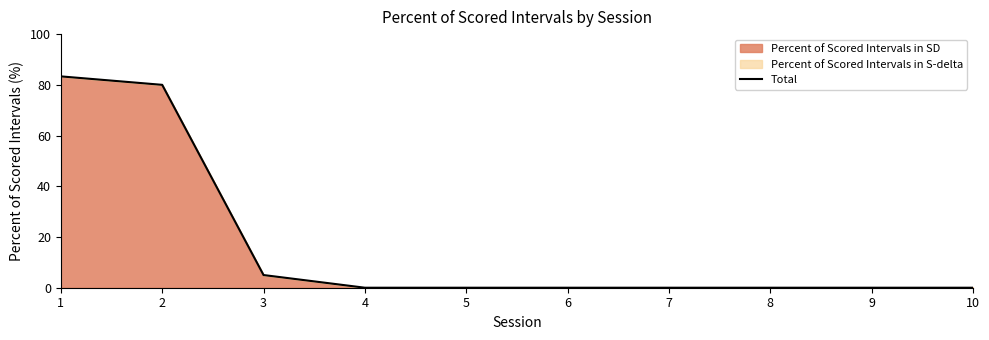

What is the average value?

16.8